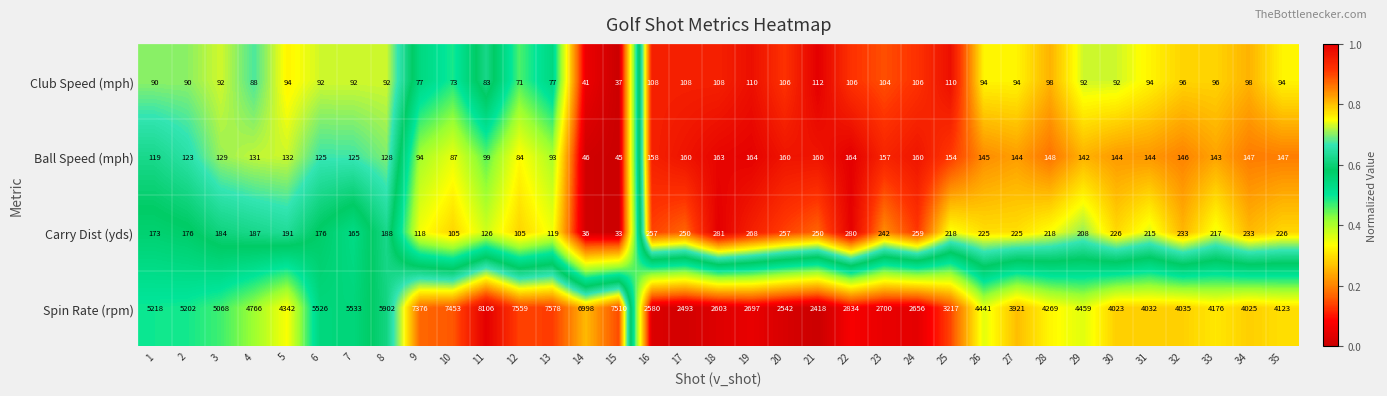

What is the total value across all series at 10?

7718